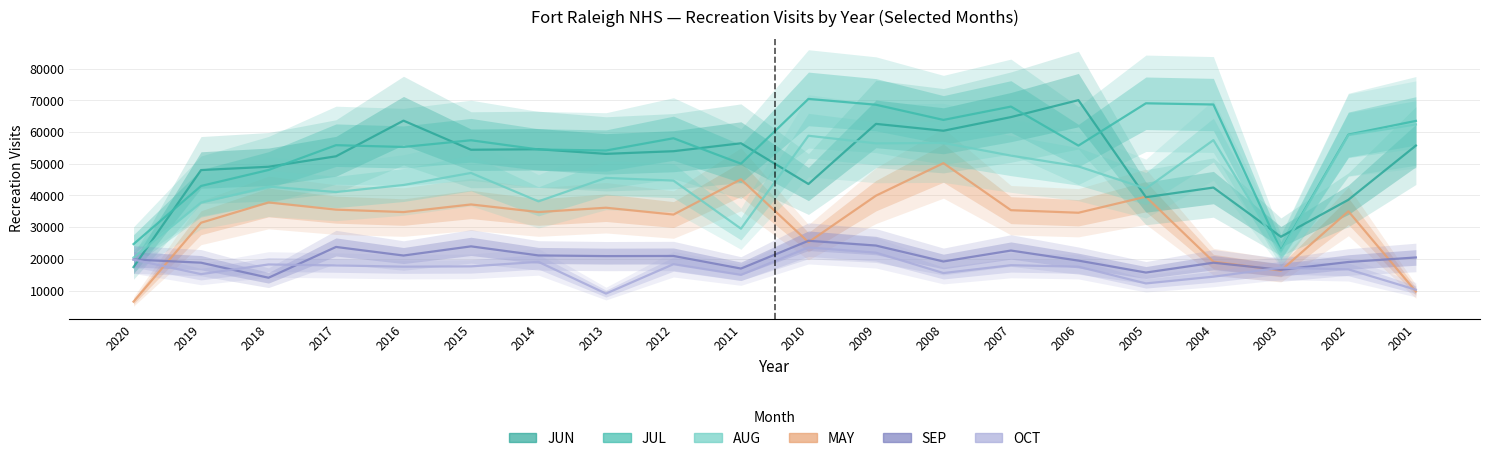

What is the value of the AUG point at the 18th from the left?

22306